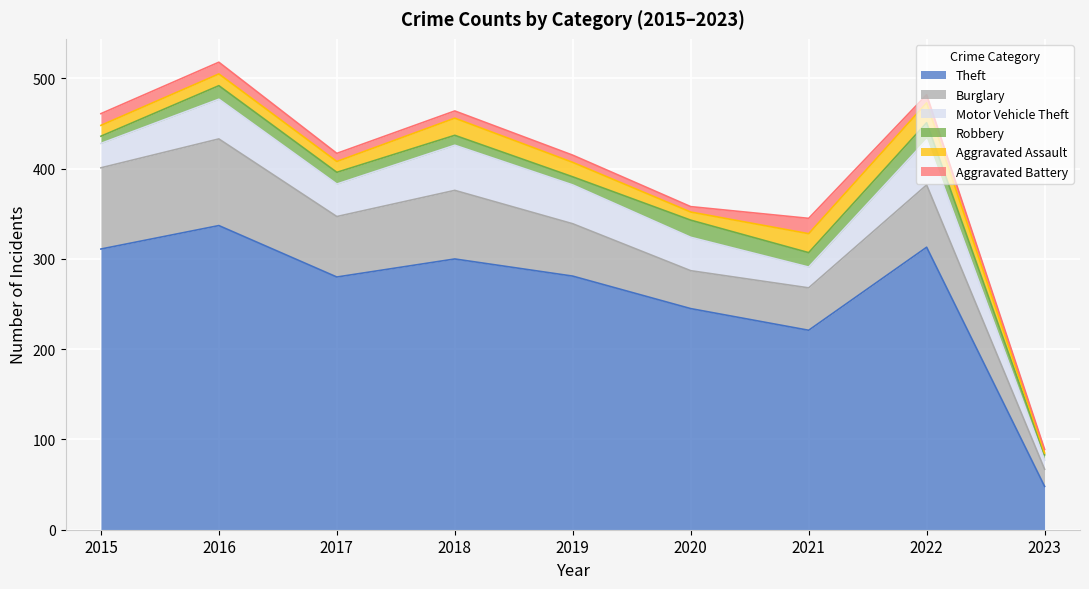

At which label does Theft reach its minimum?

2023